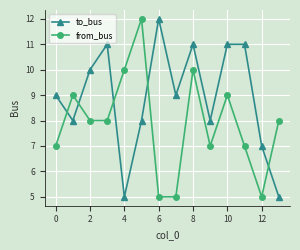

True or false: from_bus and to_bus intersect in this chart.

True